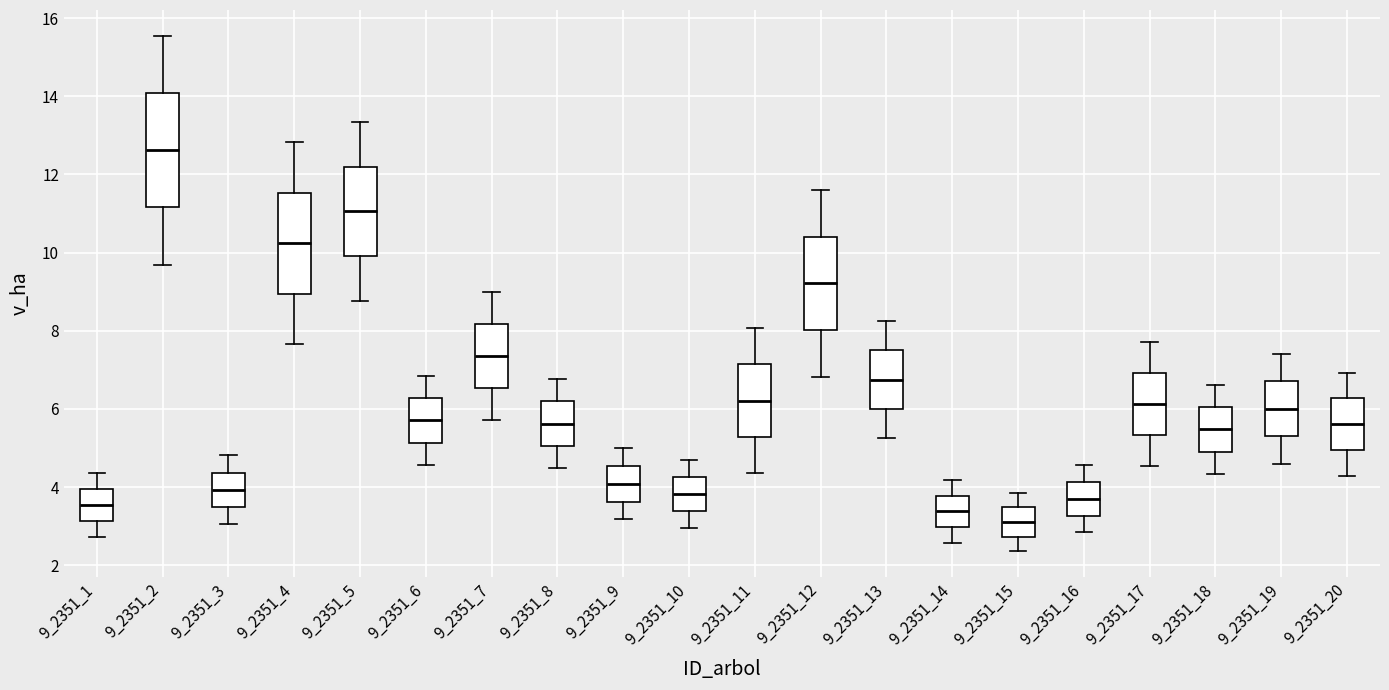

Which box is the tallest, from its lower edge to its upper edge?

9_2351_2